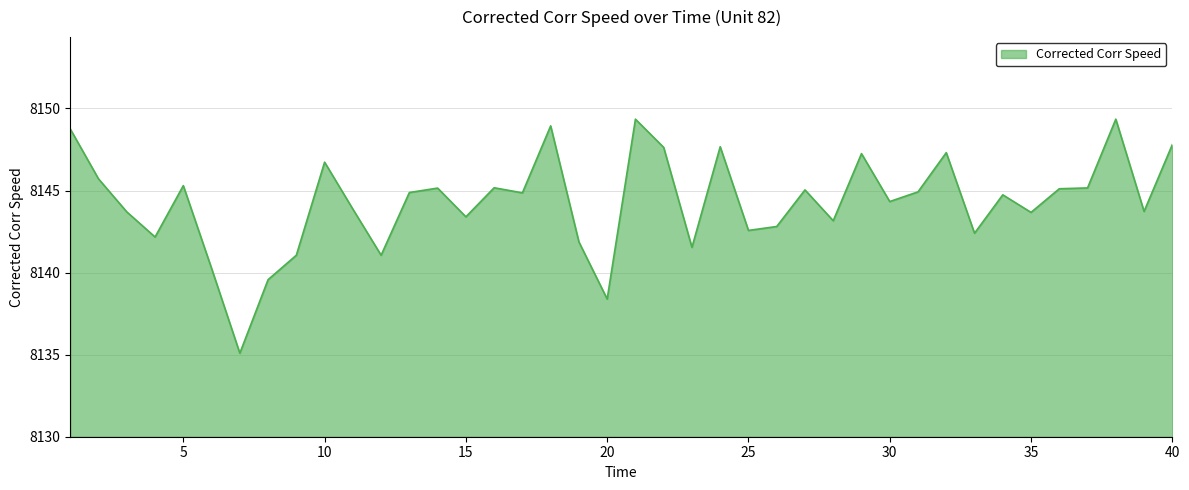

What is the smallest value displayed?

8135.1